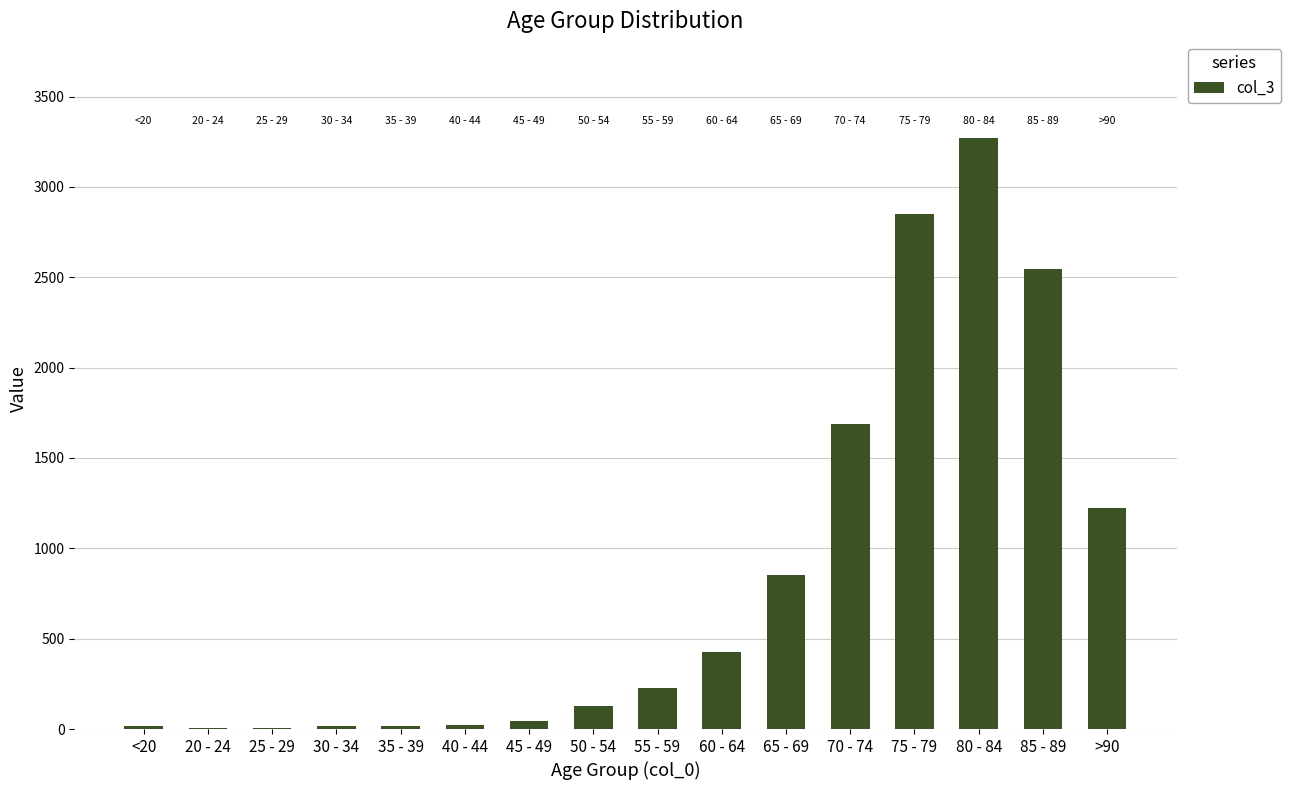

Is it true that the value at 50 - 54 is 126?

True